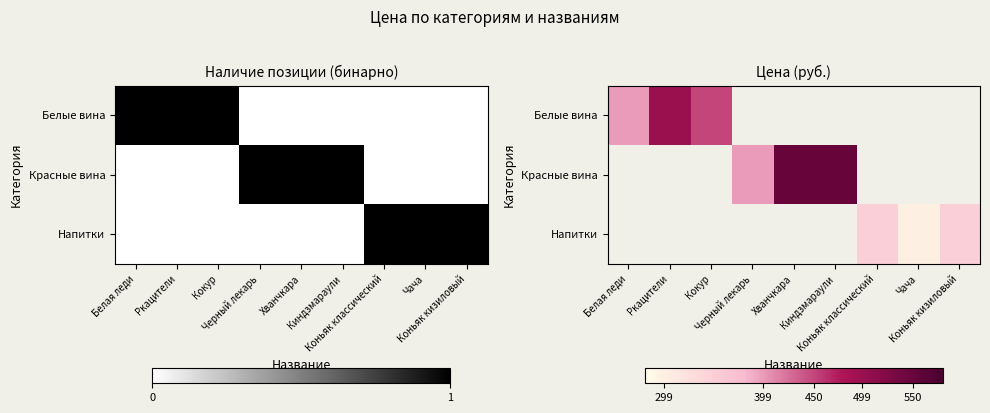

Which series has the largest range (max minus min)?

Белые вина